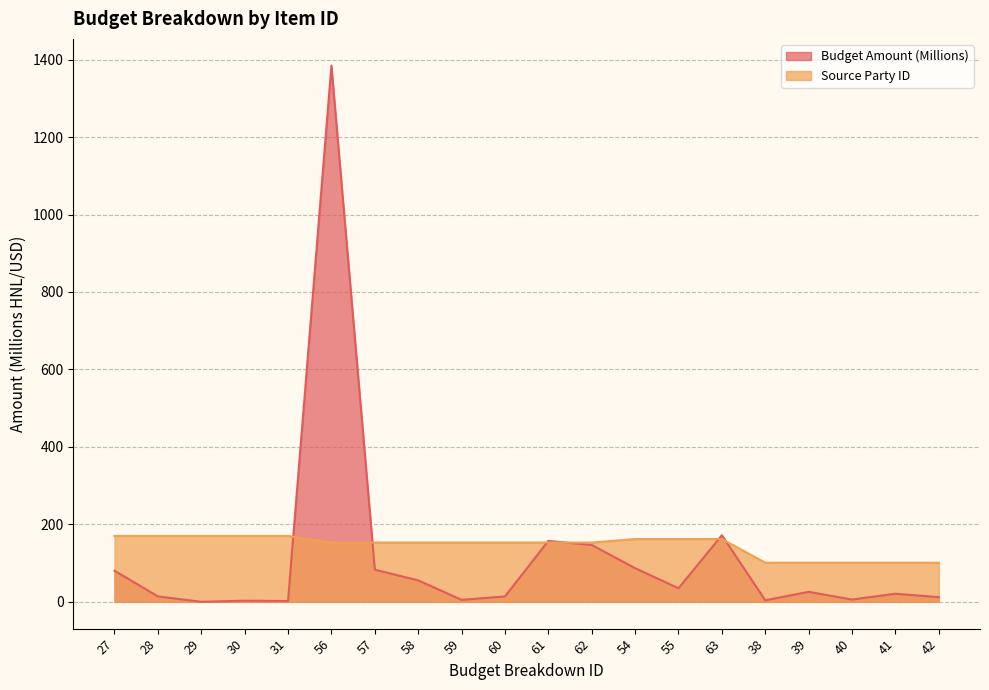

Which has a higher value, 28 or 42?

28